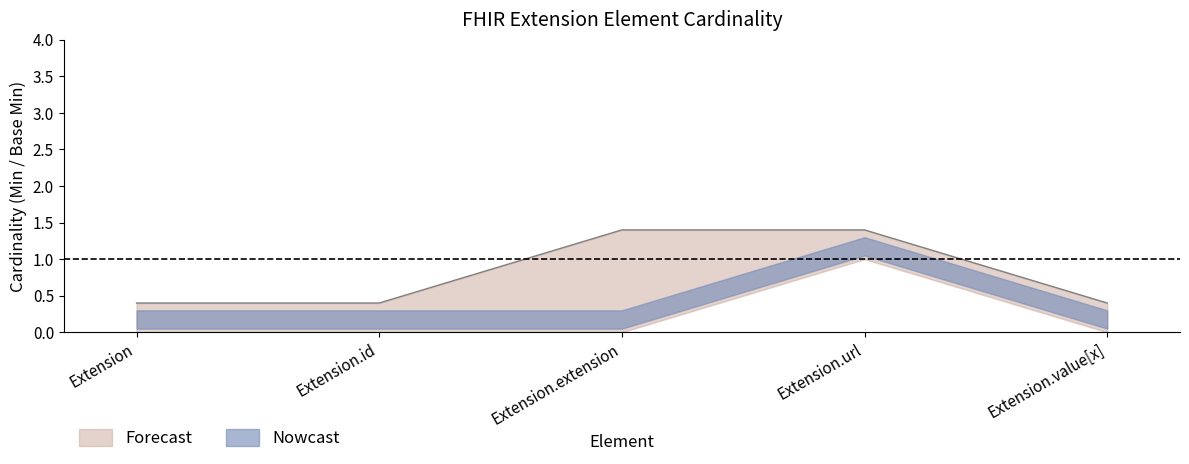

The chart shows a value of 0.2 at Extension.value[x]. True or false?

False